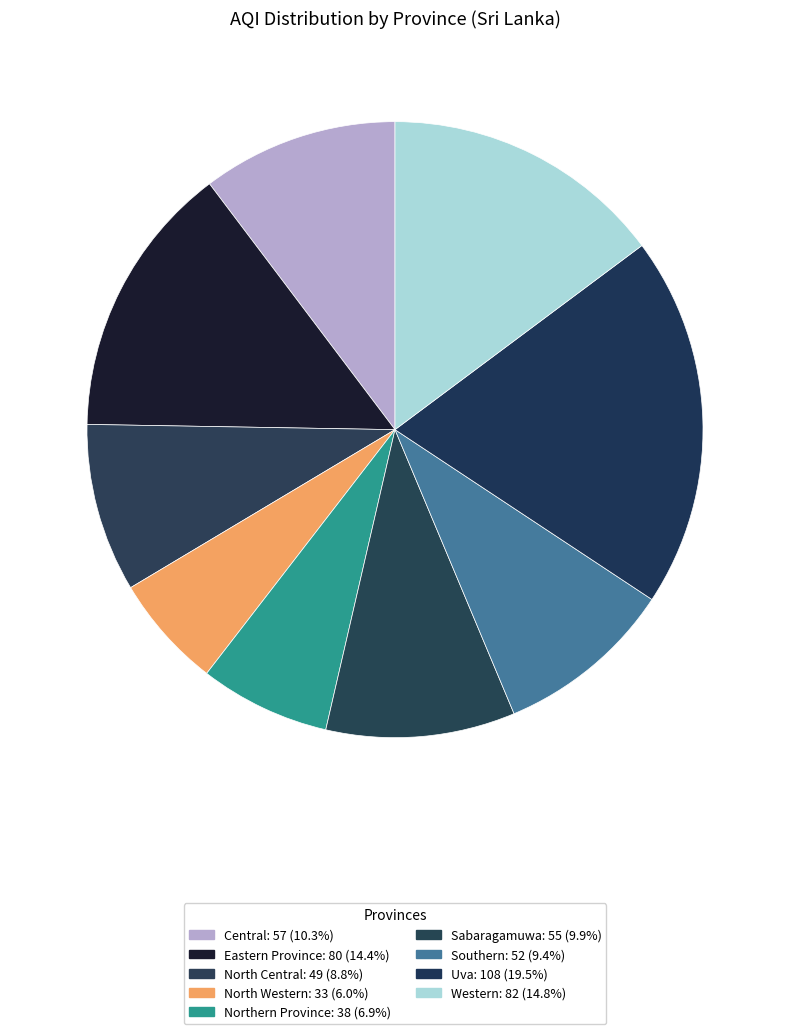

Count the number of slices in the pie.

9